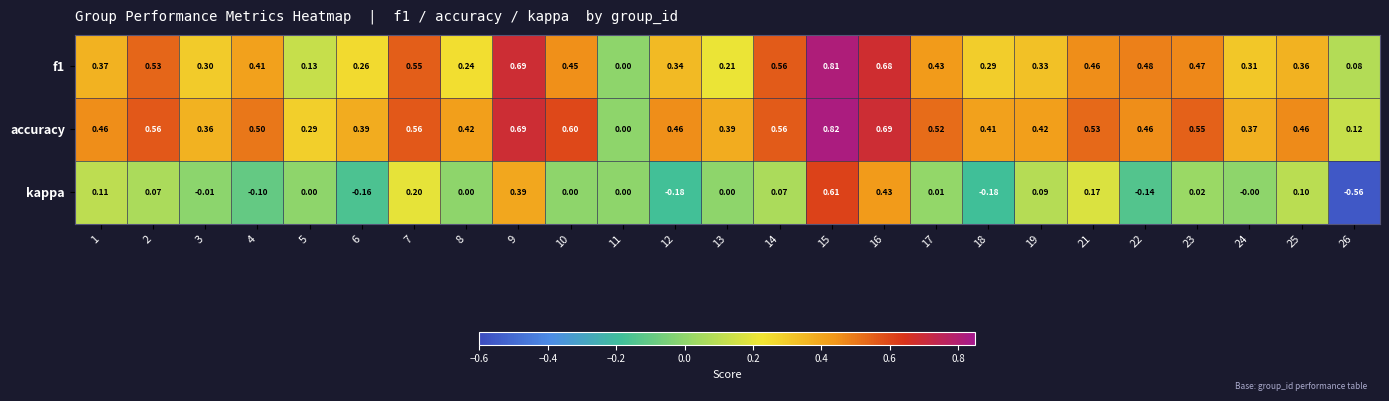

Which series has the widest spread of values?

kappa